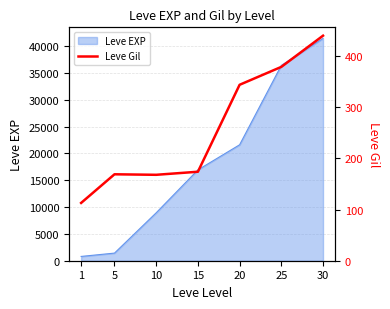

List the labels in order of value, largest first.

30, 25, 20, 15, 5, 10, 1